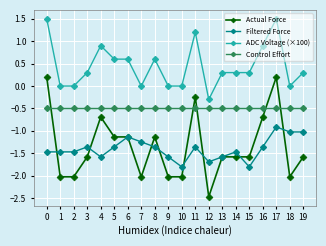

How many distinct data groups are displayed?

4